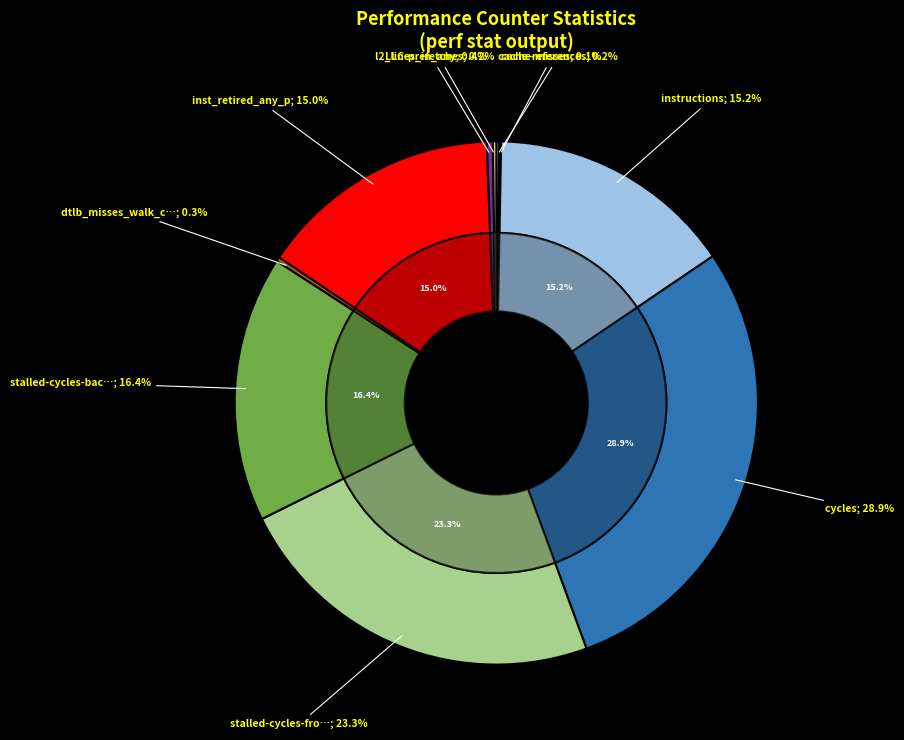

The LLC-prefetches slice represents 1% of the pie. True or false?

False